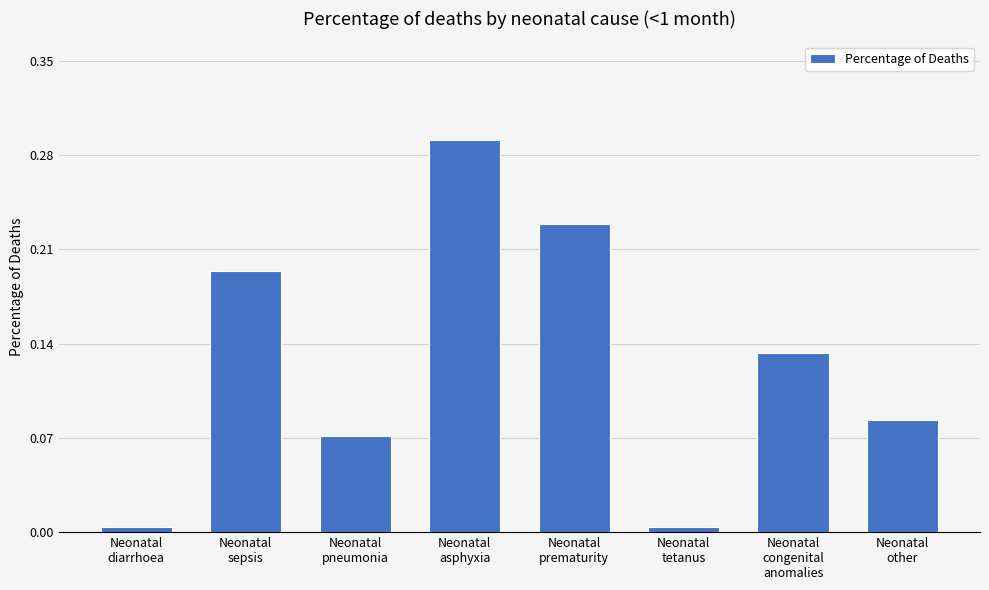

What is the sum of all values?

1.0